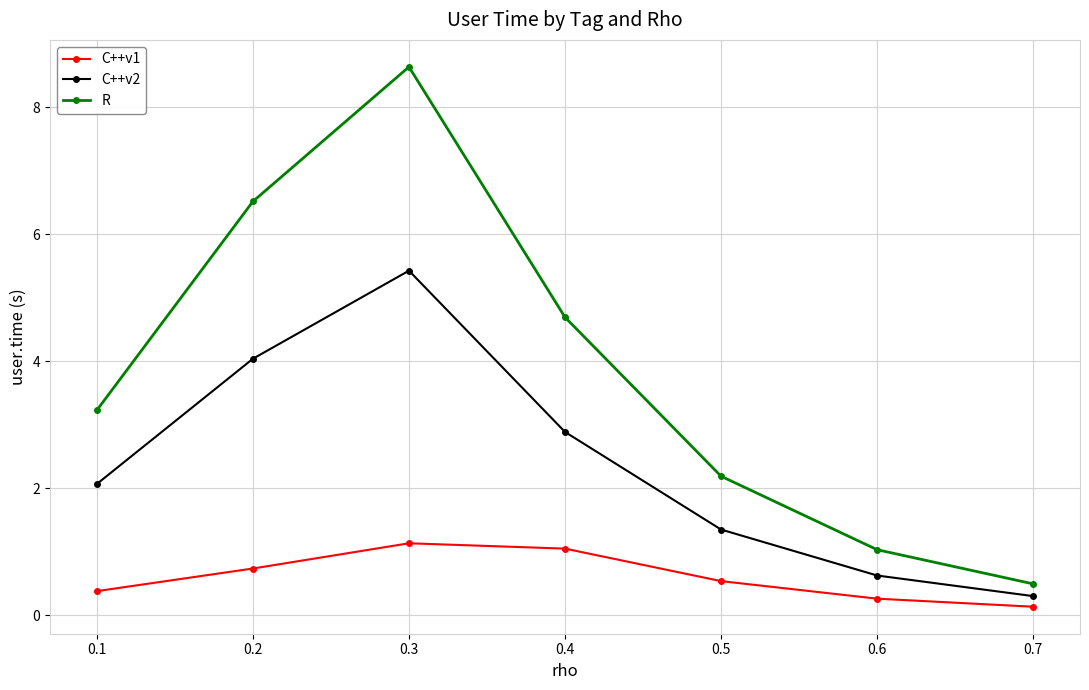

Is the value of C++v2 at 0.2 greater than the value of C++v1 at 0.3?

Yes